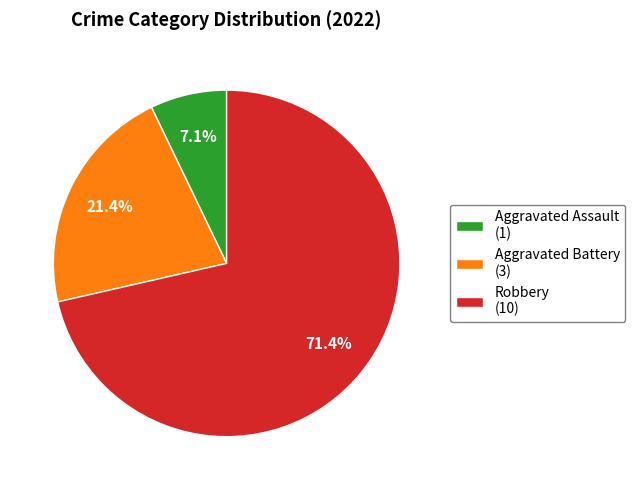

Between Aggravated Assault (1) and Aggravated Battery (3), which is larger?

Aggravated Battery (3)